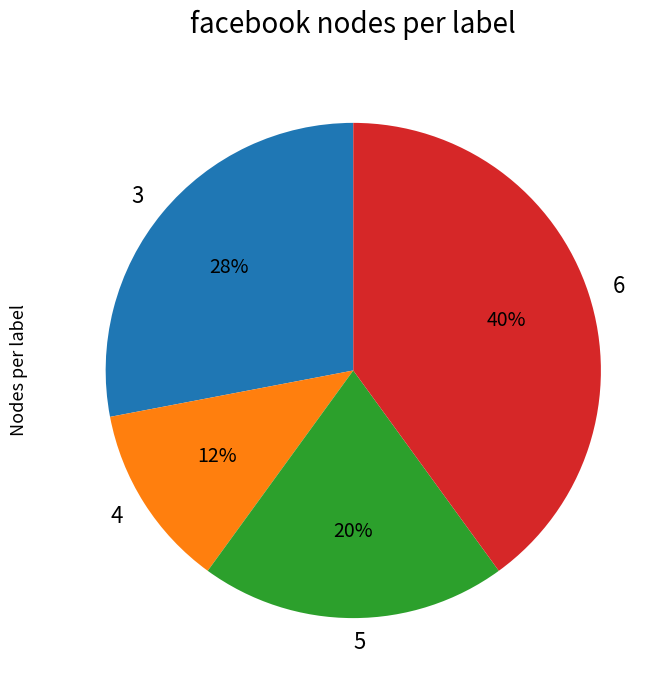

Does 4 account for over 50% of the chart?

No